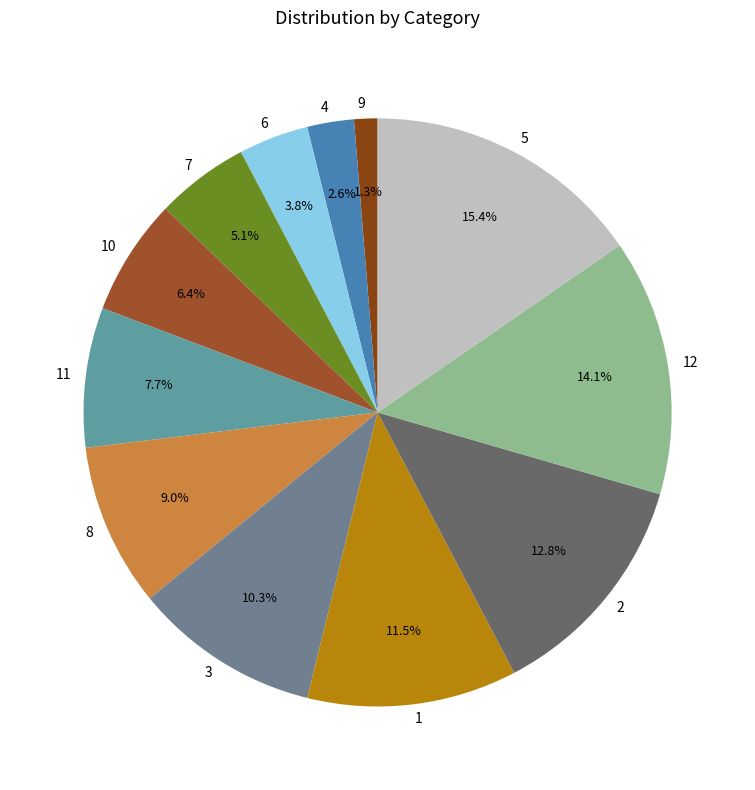

Which slice is the smallest?

9